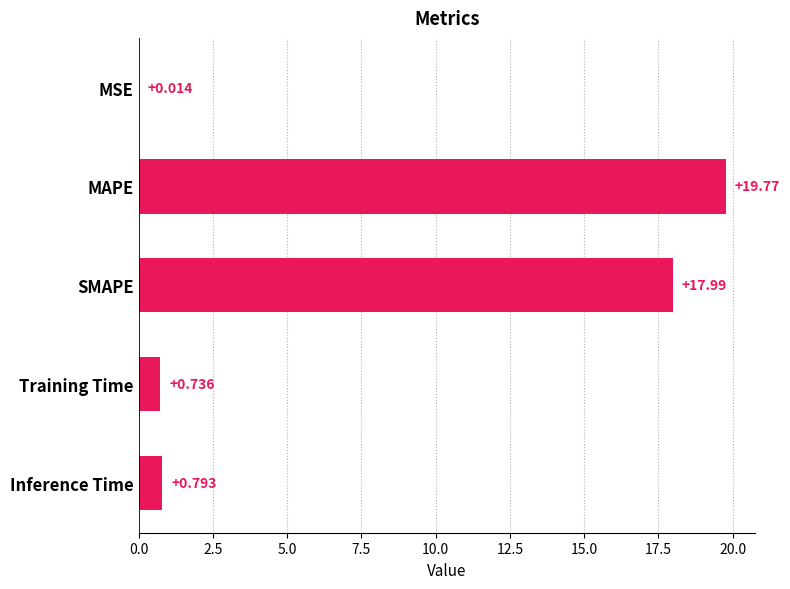

Which has a higher value, SMAPE or Training Time?

SMAPE